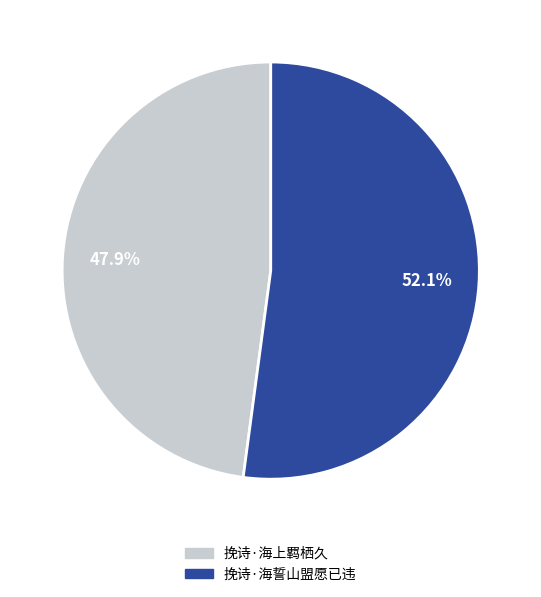

Between 挽诗·海上羁栖久 and 挽诗·海誓山盟愿已违, which is larger?

挽诗·海誓山盟愿已违